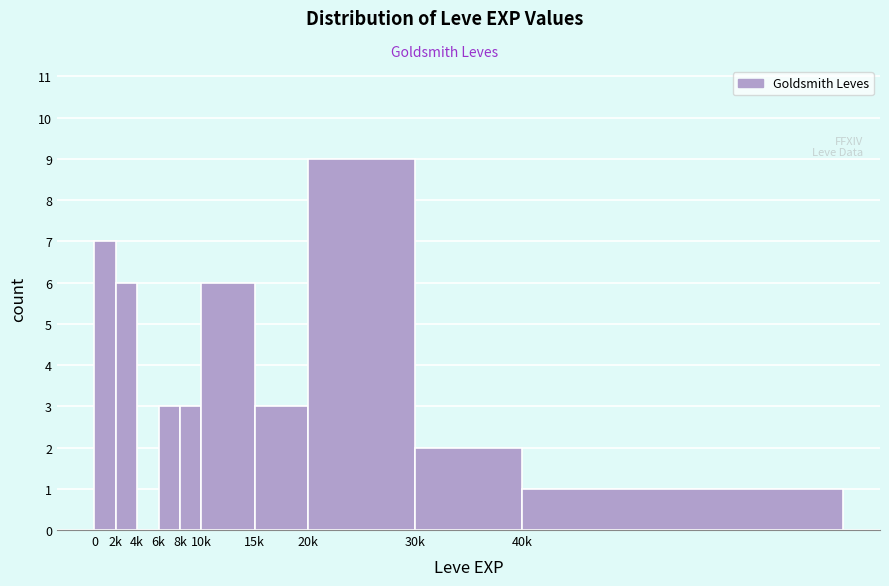

Reading left to right, list all the values displayed in this chart.

0=7	2k=6	4k=0	6k=3	8k=3	10k=6	15k=3	20k=9	30k=2	40k=1